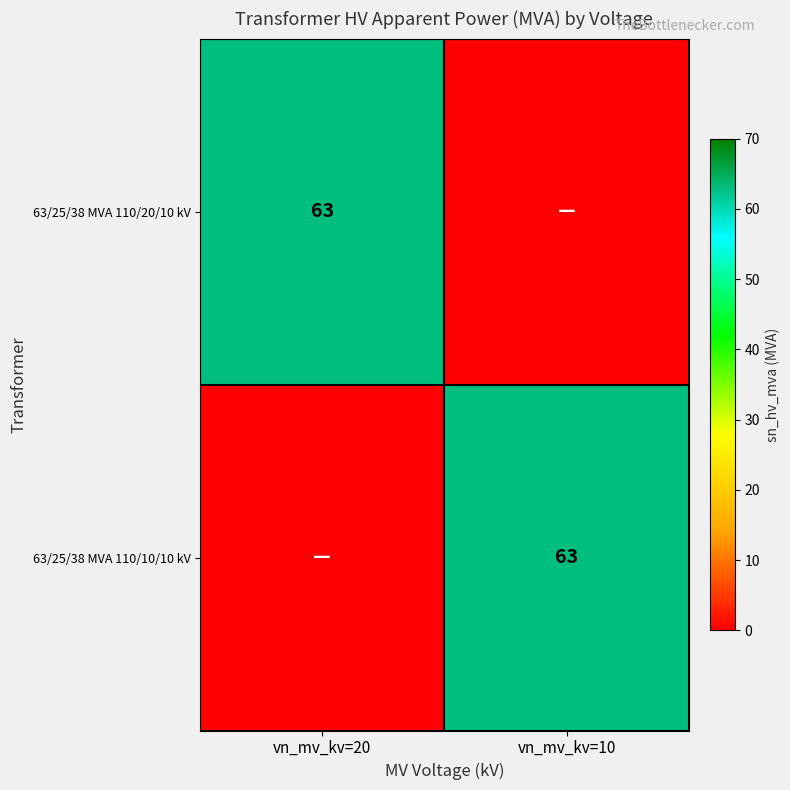

The 63/25/38 MVA 110/10/10 kV series shows 102 at vn_mv_kv=10. True or false?

False